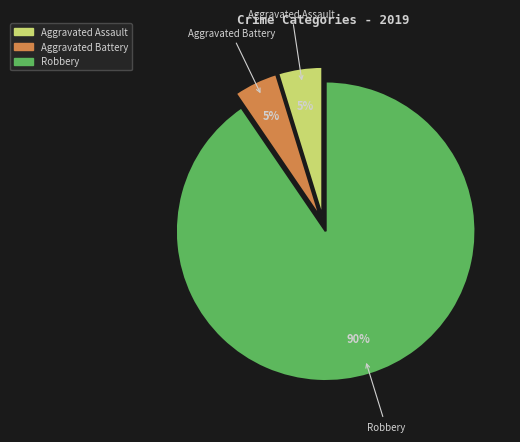

True or false: Aggravated Assault accounts for 14% of the total.

False